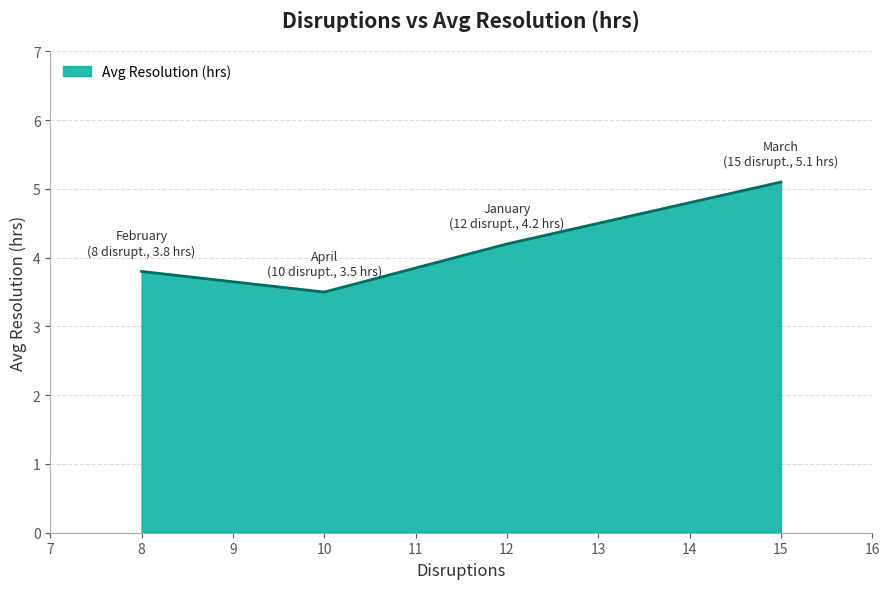

What is the ratio of the value at 10 to the value at 15?

0.7